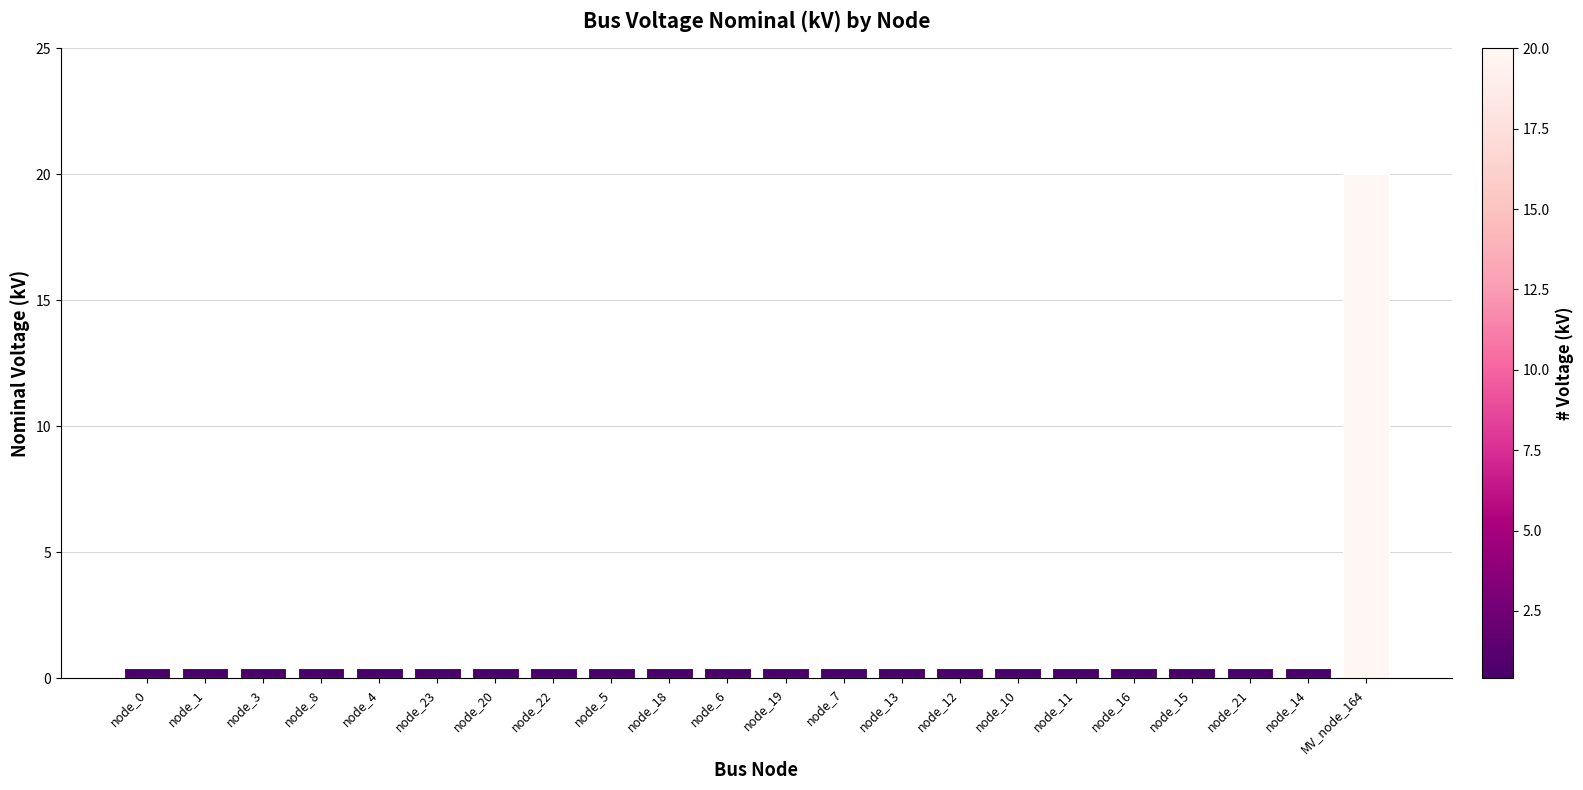

Is it true that the value at node_18 is 0.4?

True